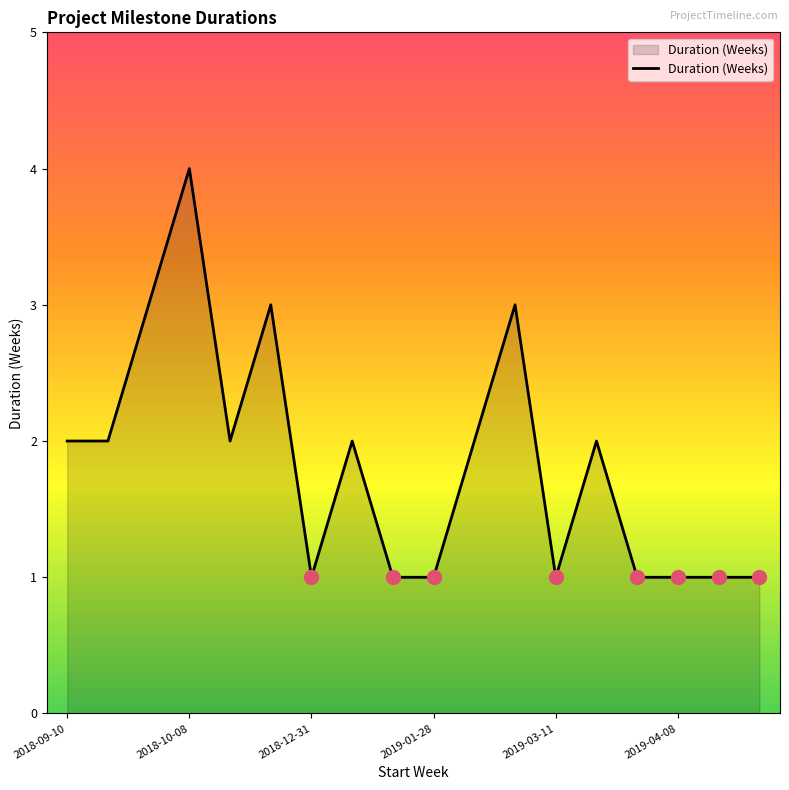

What is the maximum value shown in the chart?

4